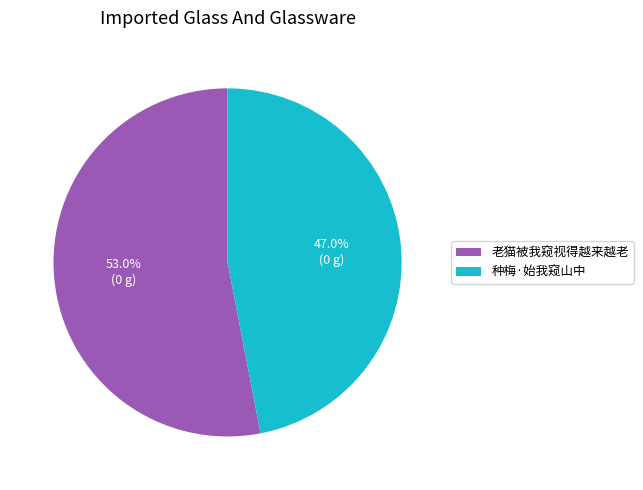

Is it true that 老猫被我窥视得越来越老 is 47% of the pie?

False